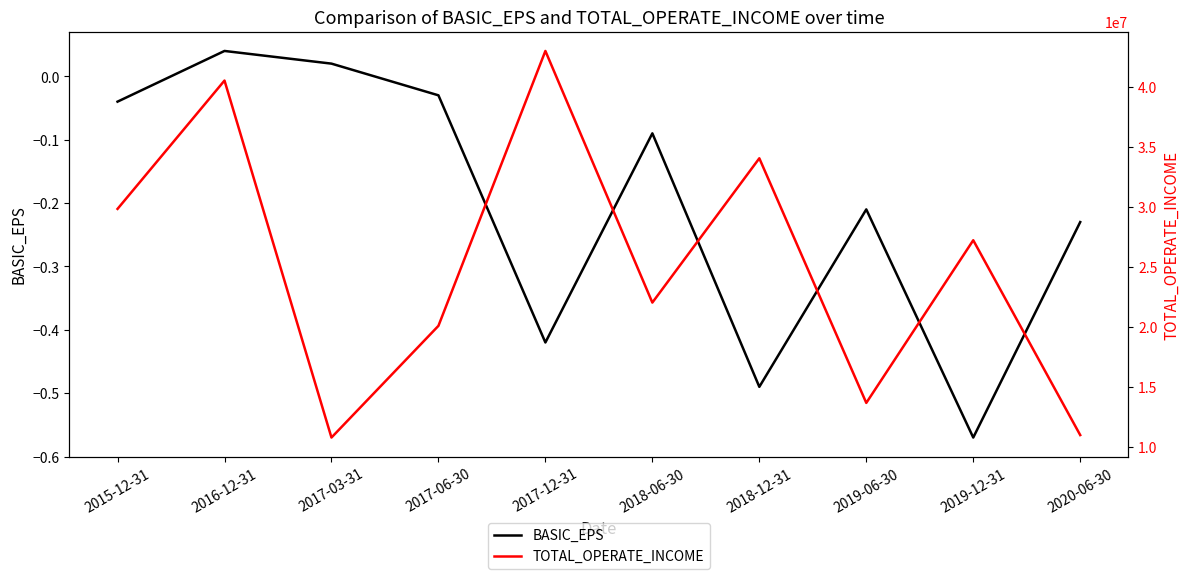

Which category has the lowest value across all series?

2019-12-31